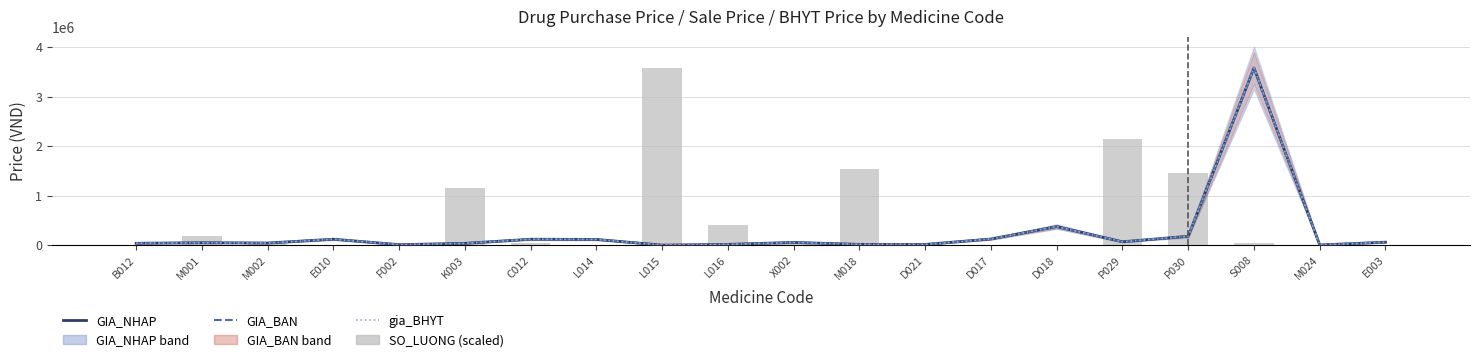

The value of GIA_NHAP at D021 is 8293.3. True or false?

False